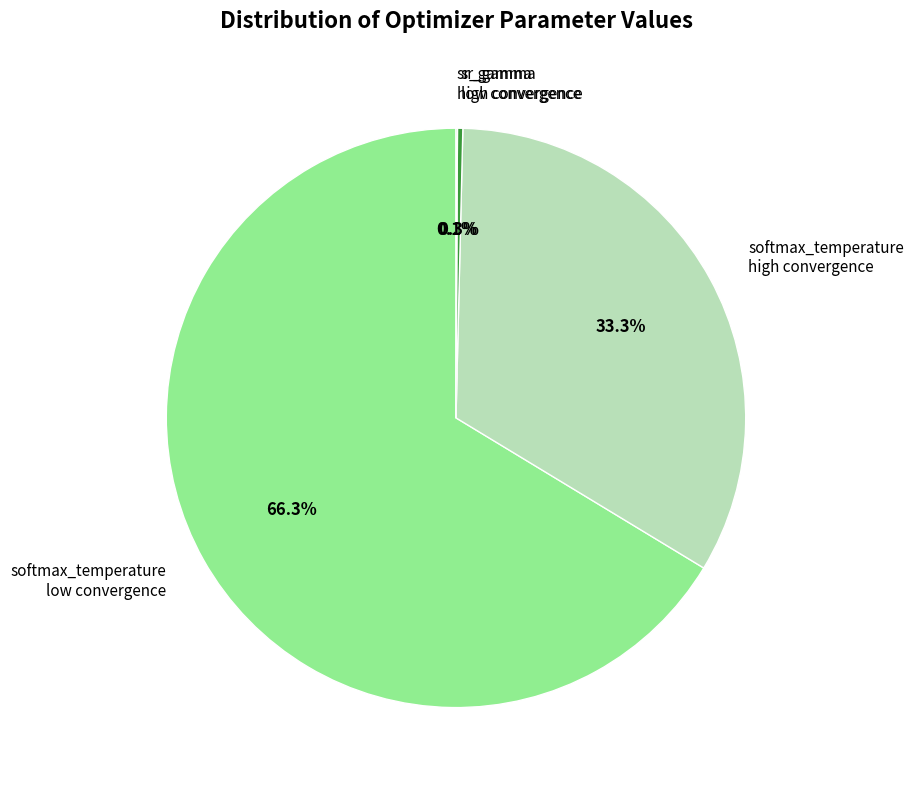

Between softmax_temperature high convergence and softmax_temperature low convergence, which is larger?

softmax_temperature low convergence